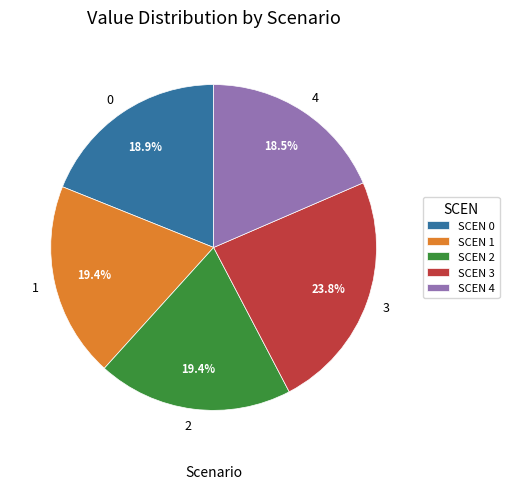

How many segments does this pie chart have?

5